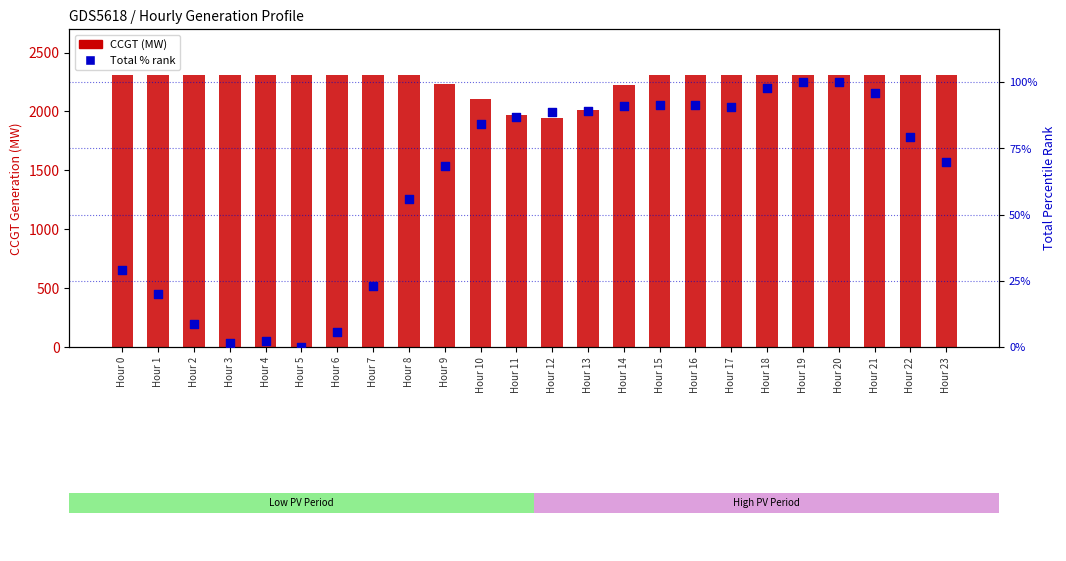

At which category is the sum across all series the highest?

Hour 19